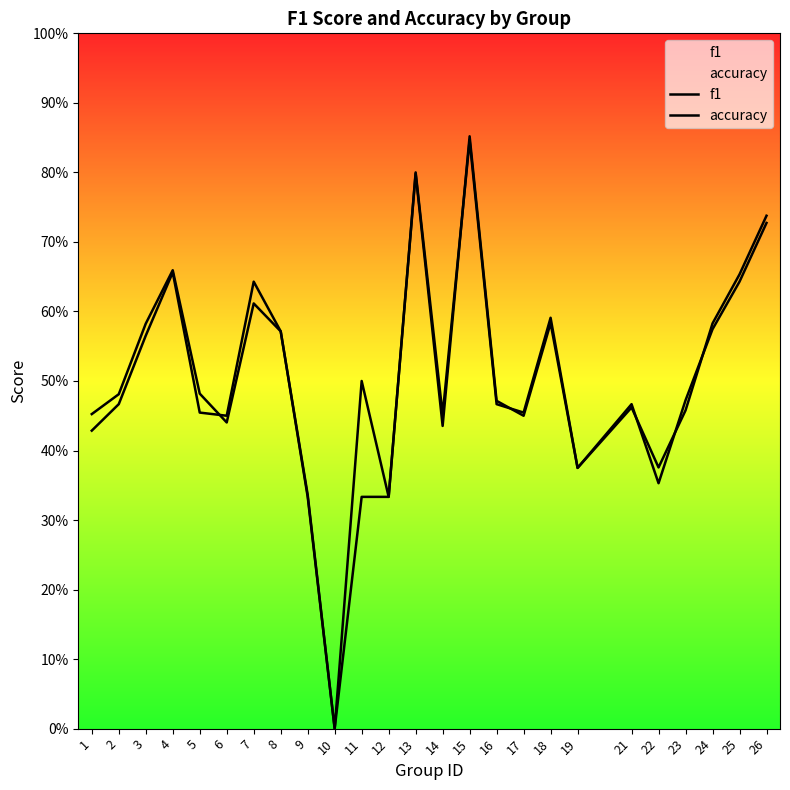

How many intersections are there between f1 and accuracy?

6